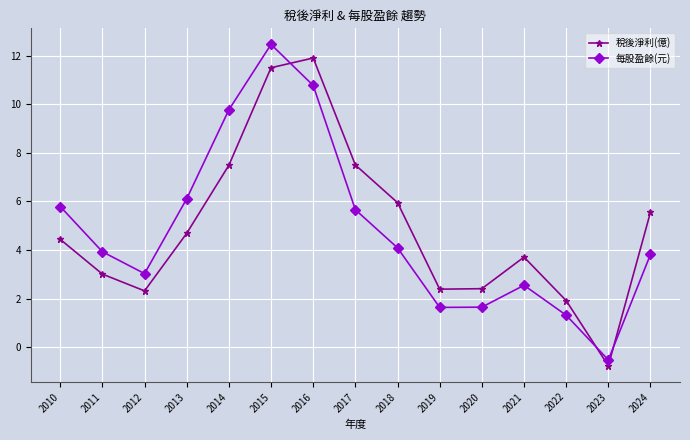

List the series in order of their peak value, highest first.

每股盈餘(元), 稅後淨利(億)